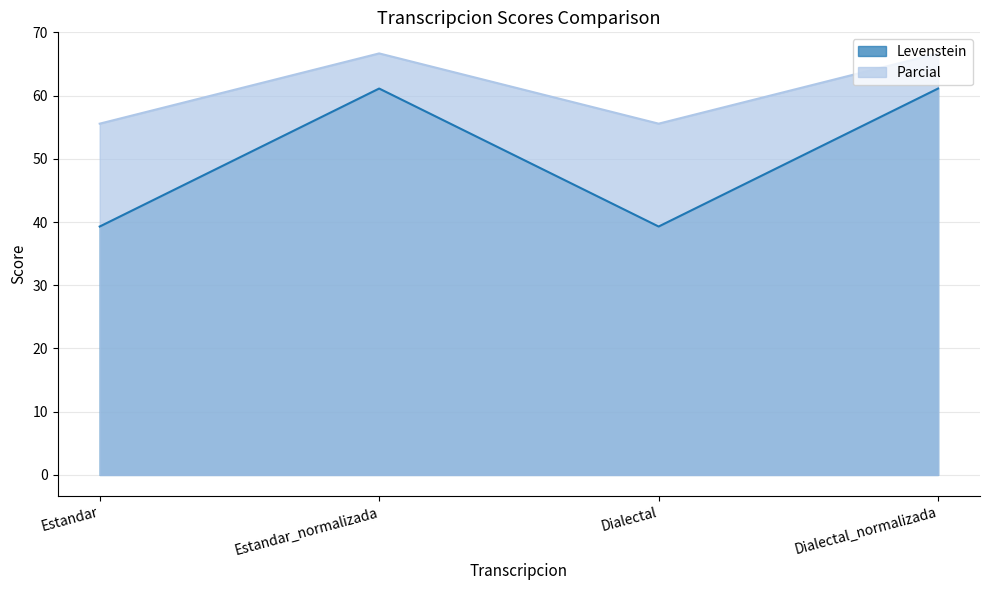

Reading right to left, extract all data points from this chart.

Levenstein: 61.1	39.3	61.1	39.3
Parcial: 66.7	55.6	66.7	55.6